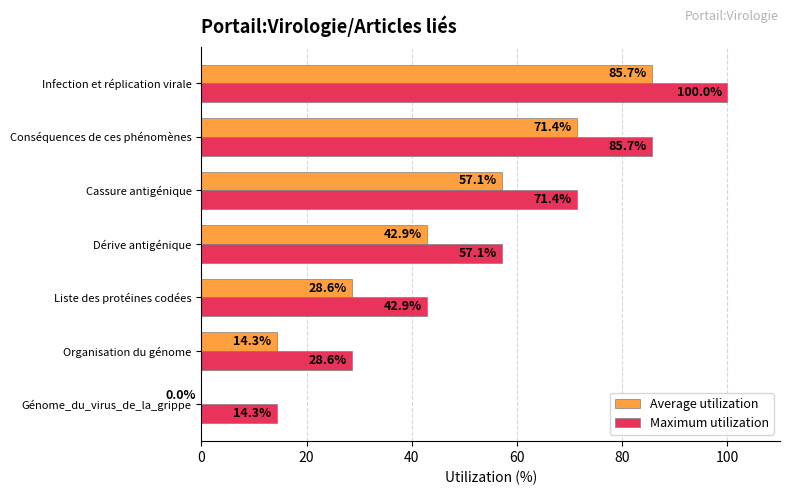

What is the approximate value of Maximum utilization at Liste des protéines codées?

42.9